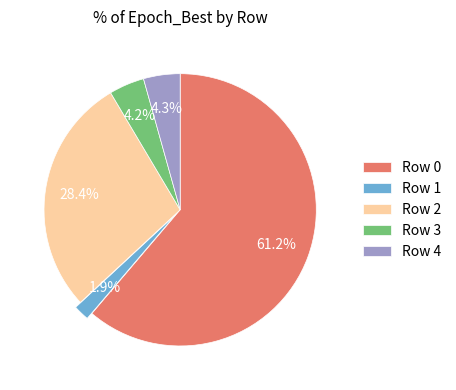

How many segments does this pie chart have?

5